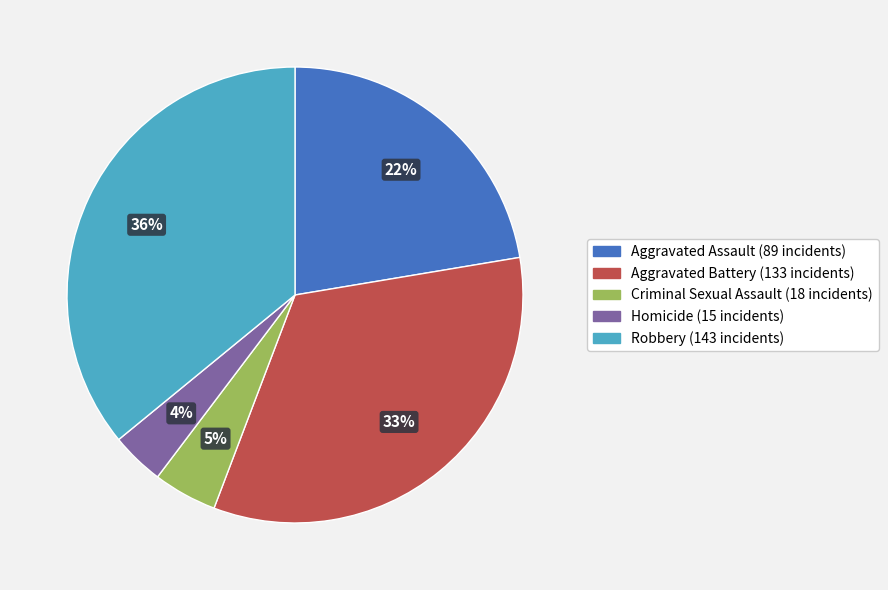

Does Homicide represent more than half of the total?

No